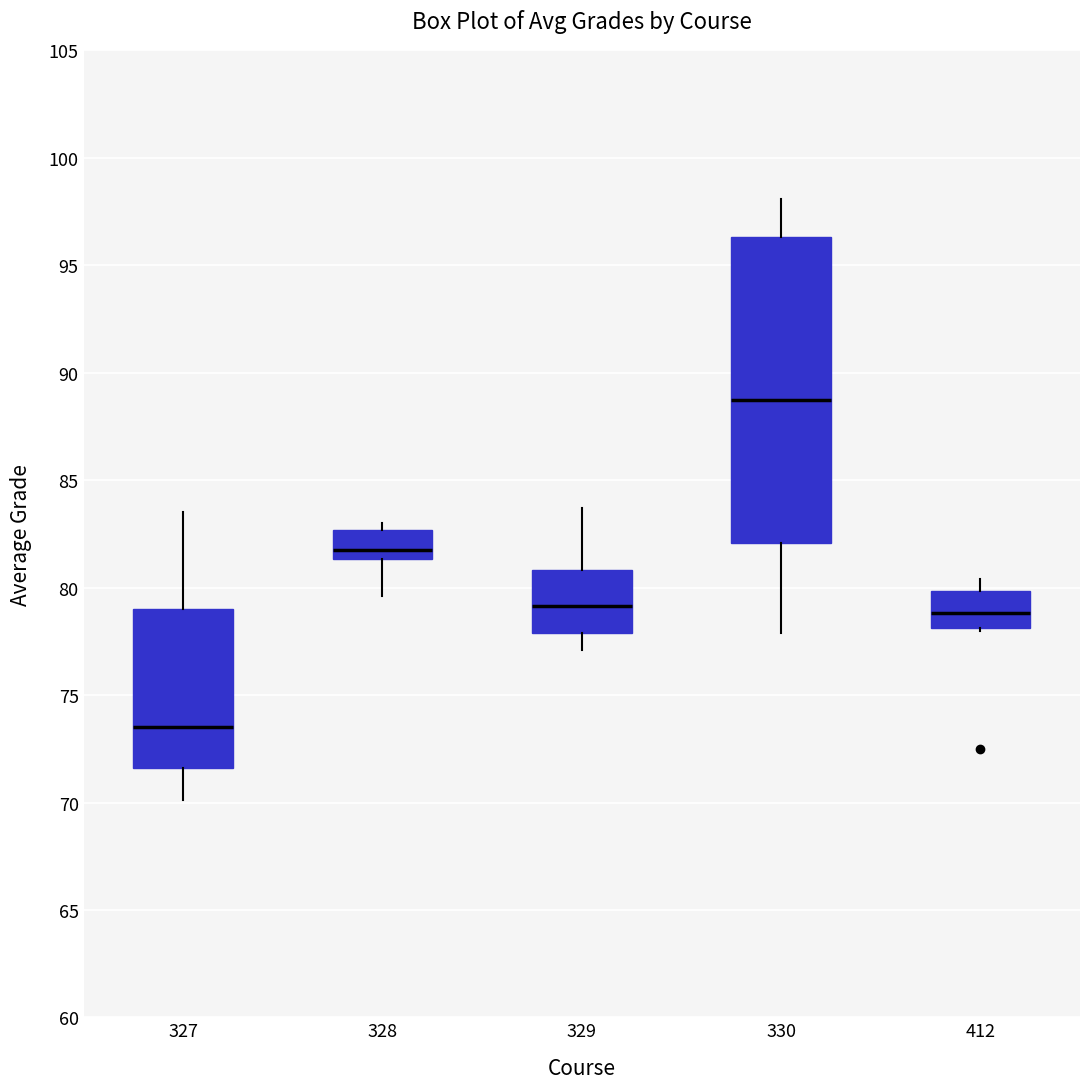

Where is the upper edge of the box at x = 412 on the y-axis? The values are not printed on the chart, so give them approximately, as read against the axis.

80.0